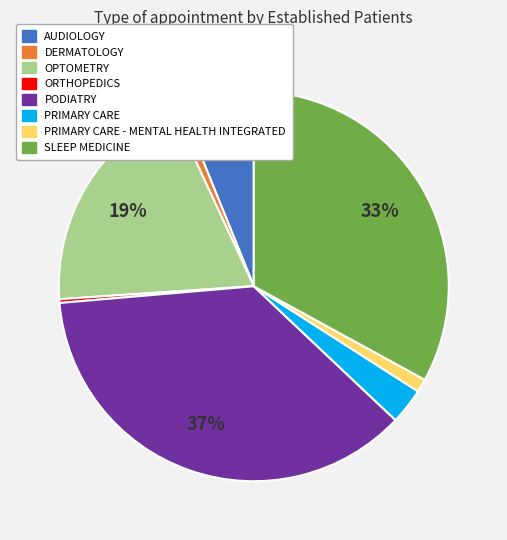

Is there any slice that represents more than half of the pie?

No